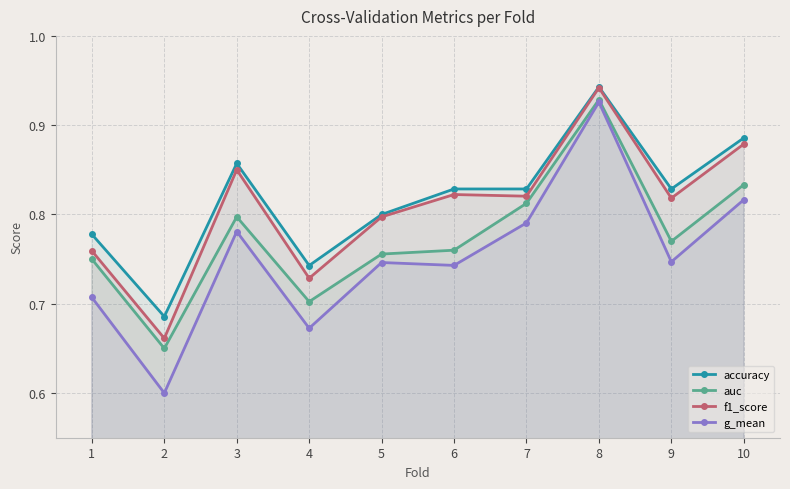

What are all the series names shown in the legend?

accuracy, auc, f1_score, g_mean